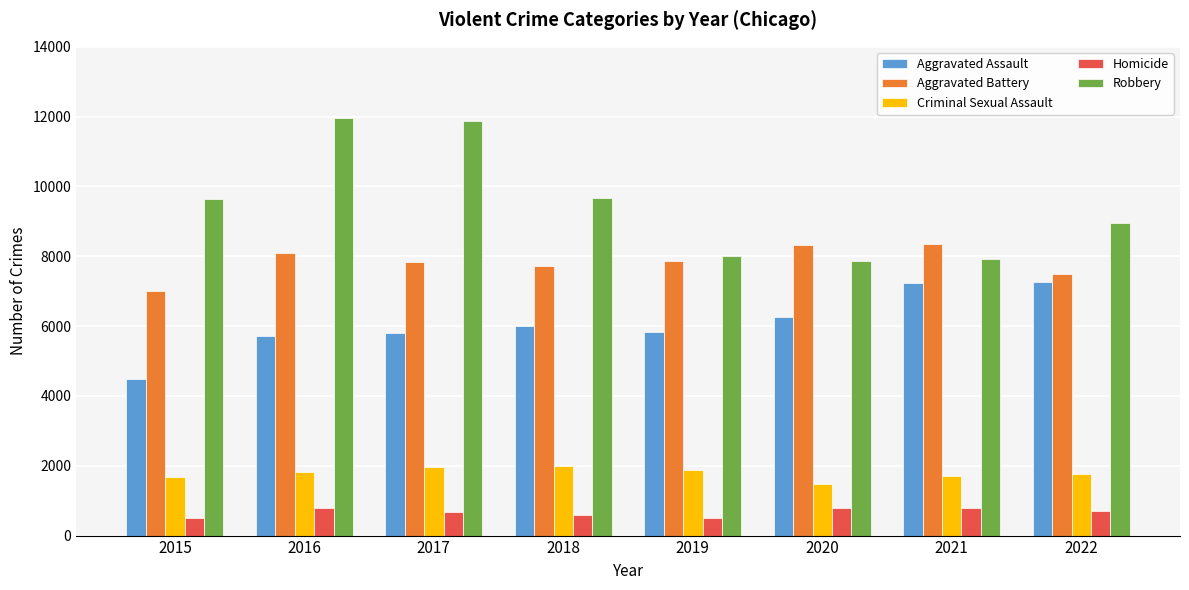

What is the average value of the Homicide series?

669